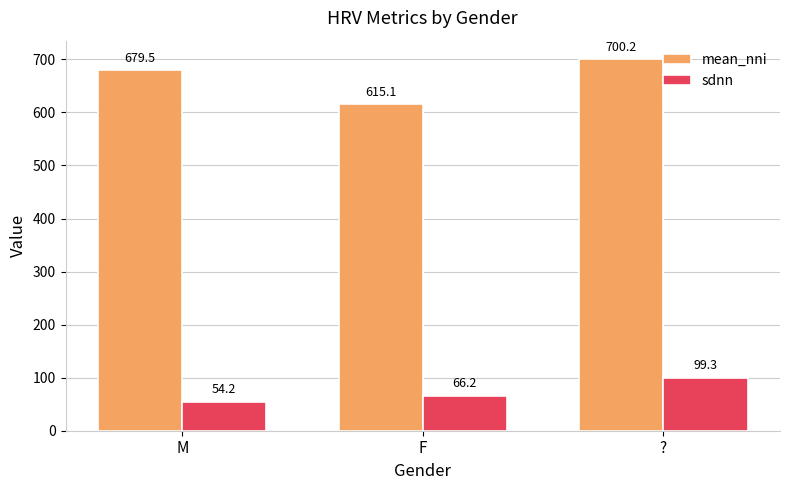

Rank the categories by mean_nni value from highest to lowest.

?, M, F